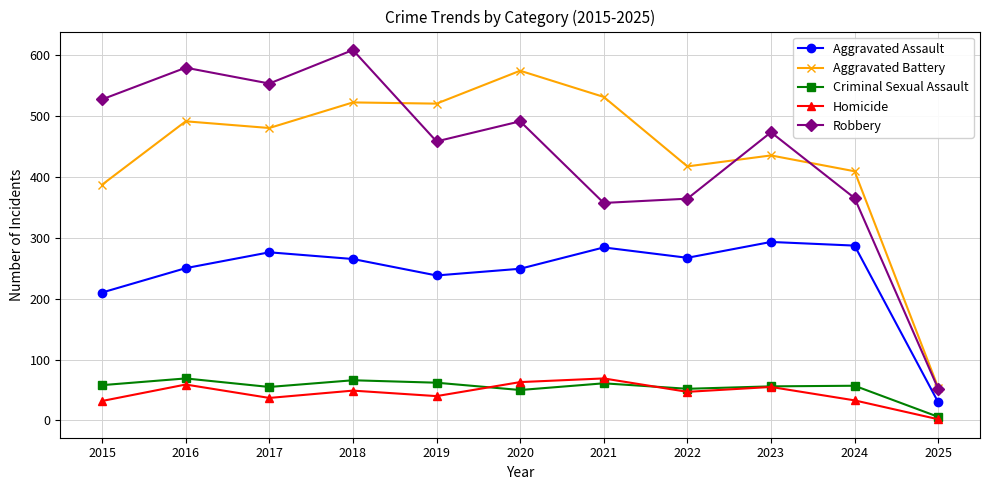

At which category does Homicide reach its first local peak?

2016